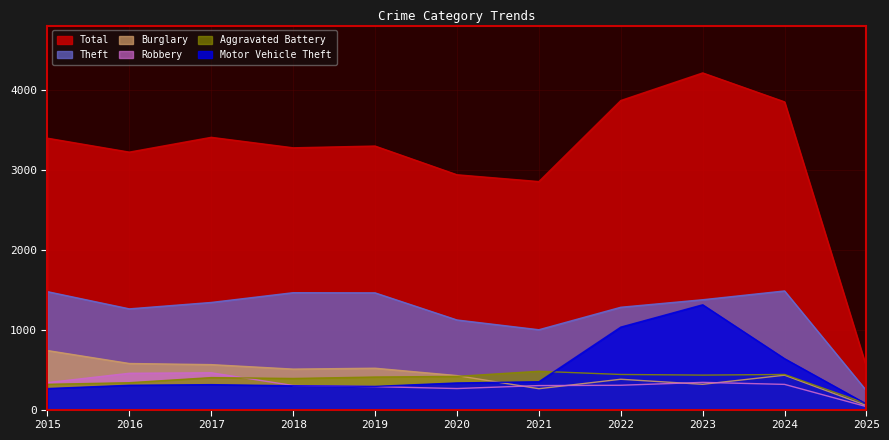

What is the value of the Theft point at the 9th from the left?

1373